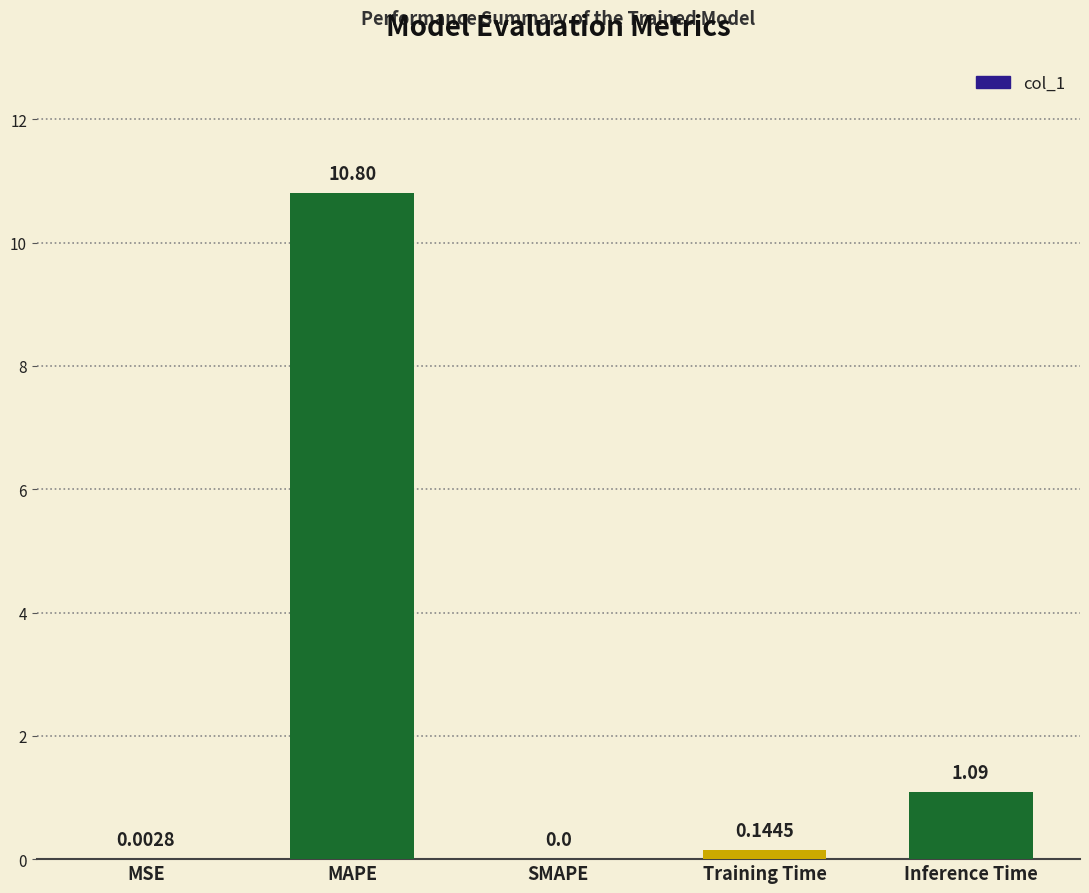

At which label is the value closest to 5?

Inference Time